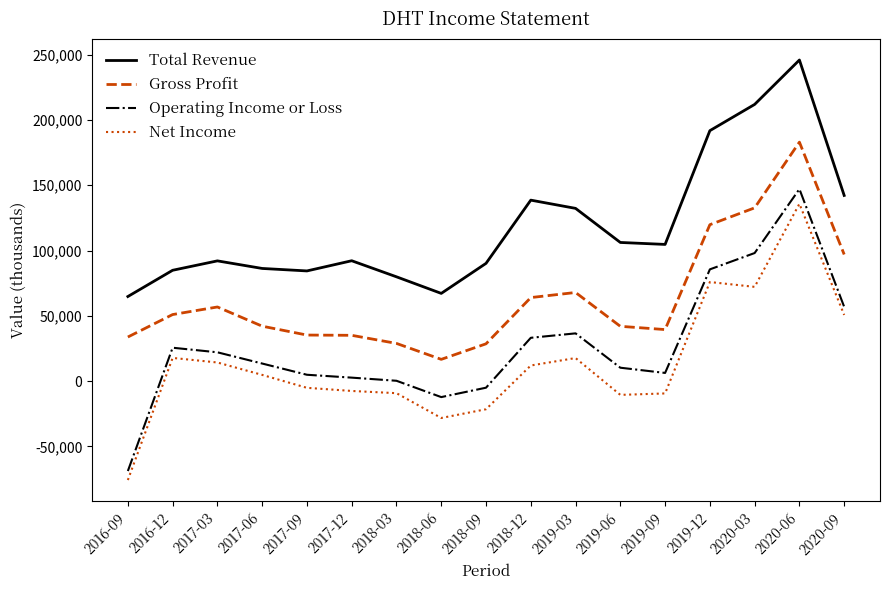

At which label does Operating Income or Loss first exceed 13500?

2016-12